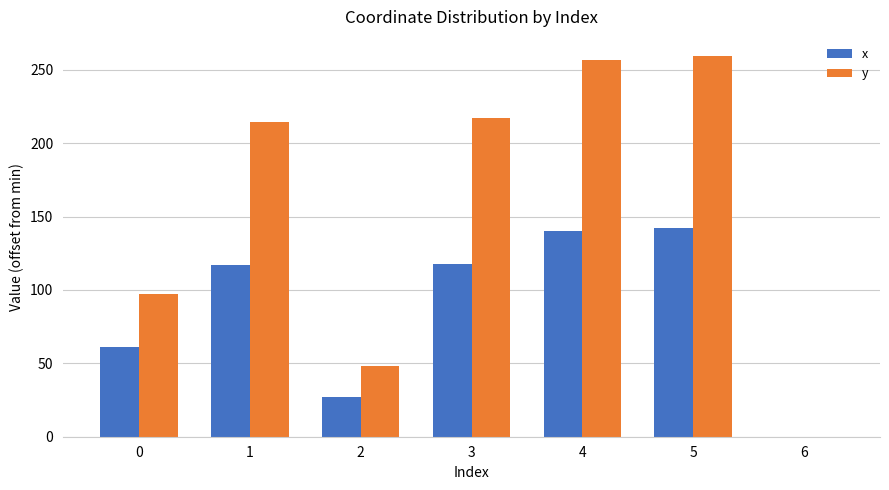

How many positive values does the x series have?

6